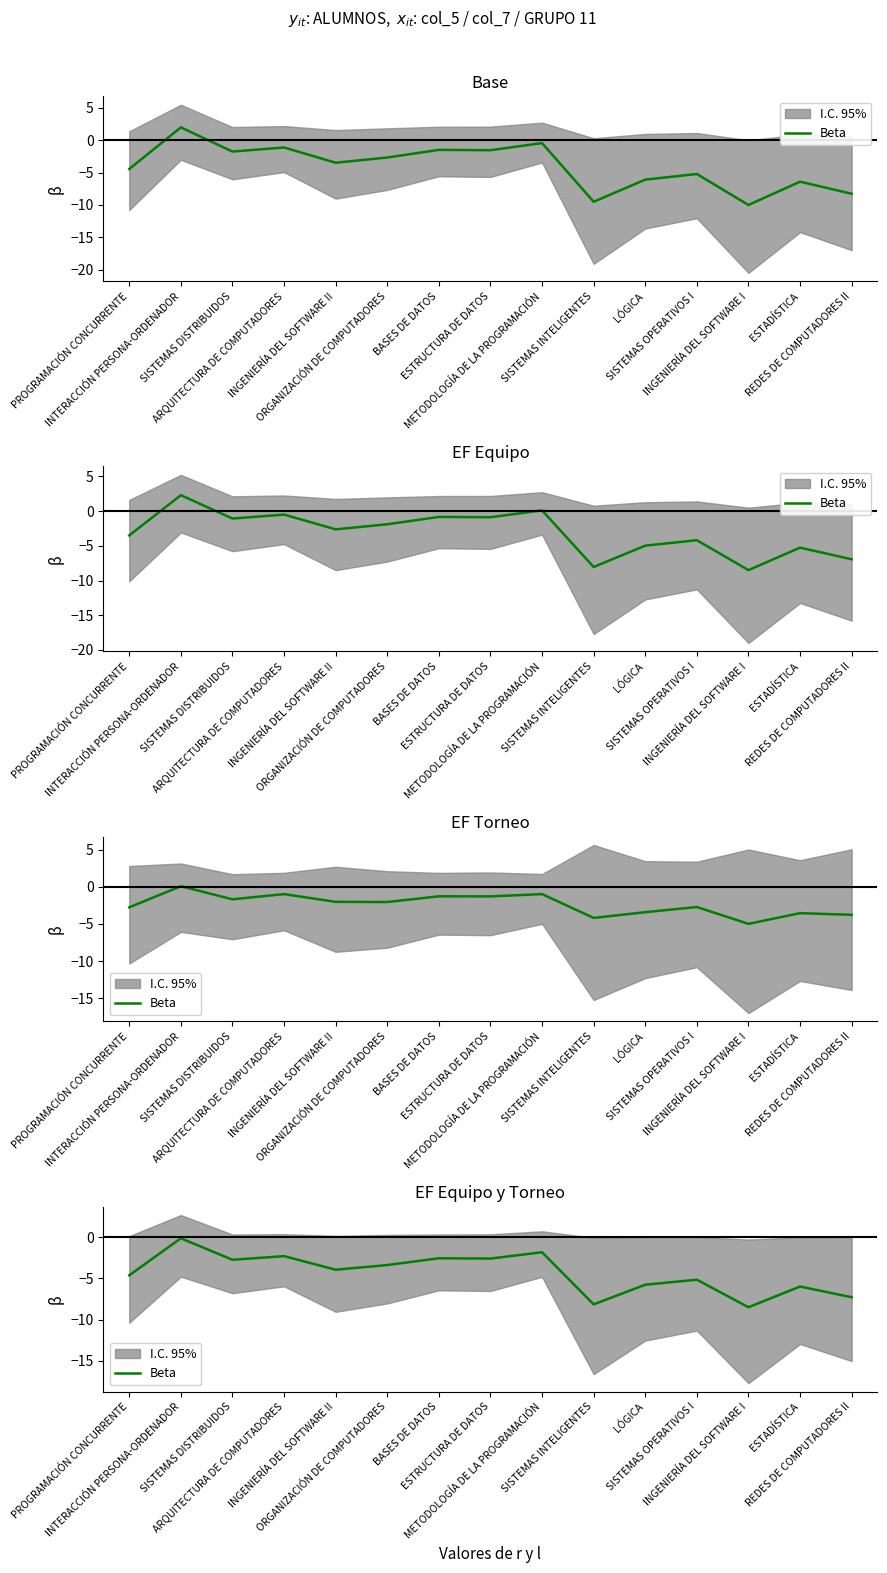

Reading right to left, what are all the values shown in this chart?

REDES DE COMPUTADORES II=-7.3	ESTADÍSTICA=-6.0	INGENIERÍA DEL SOFTWARE I=-8.5	SISTEMAS OPERATIVOS I=-5.1	LÓGICA=-5.8	SISTEMAS INTELIGENTES=-8.2	METODOLOGÍA DE LA PROGRAMACIÓN=-1.8	ESTRUCTURA DE DATOS=-2.6	BASES DE DATOS=-2.5	ORGANIZACIÓN DE COMPUTADORES=-3.4	INGENIERÍA DEL SOFTWARE II=-3.9	ARQUITECTURA DE COMPUTADORES=-2.3	SISTEMAS DISTRIBUIDOS=-2.7	INTERACCIÓN PERSONA-ORDENADOR=-0.1	PROGRAMACIÓN CONCURRENTE=-4.6